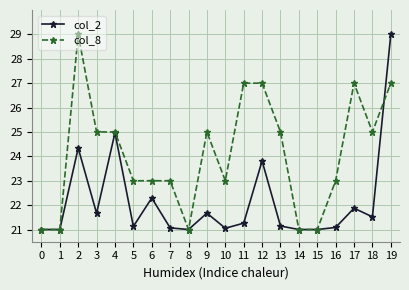

After their last crossing, which series has the higher values: col_8 or col_2?

col_2